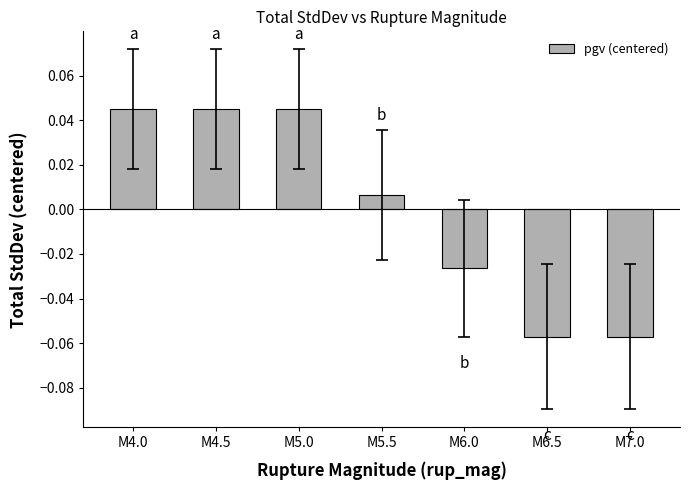

What is the label of the 5th bar from the right?

M5.0